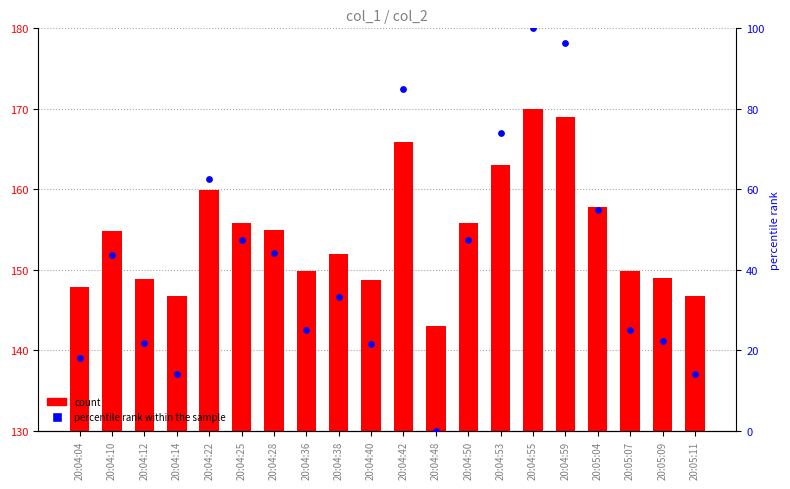

Which series reaches the minimum Y coordinate?

percentile rank within the sample